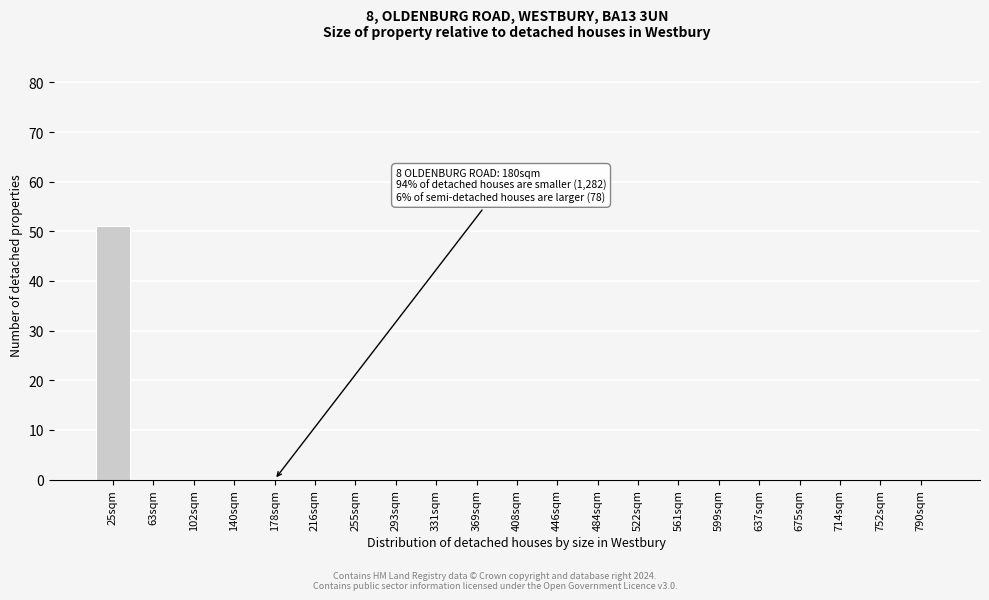

Reading right to left, what are all the values shown in this chart?

790sqm=0	752sqm=0	714sqm=0	675sqm=0	637sqm=0	599sqm=0	561sqm=0	522sqm=0	484sqm=0	446sqm=0	408sqm=0	369sqm=0	331sqm=0	293sqm=0	255sqm=0	216sqm=0	178sqm=0	140sqm=0	102sqm=0	63sqm=0	25sqm=51